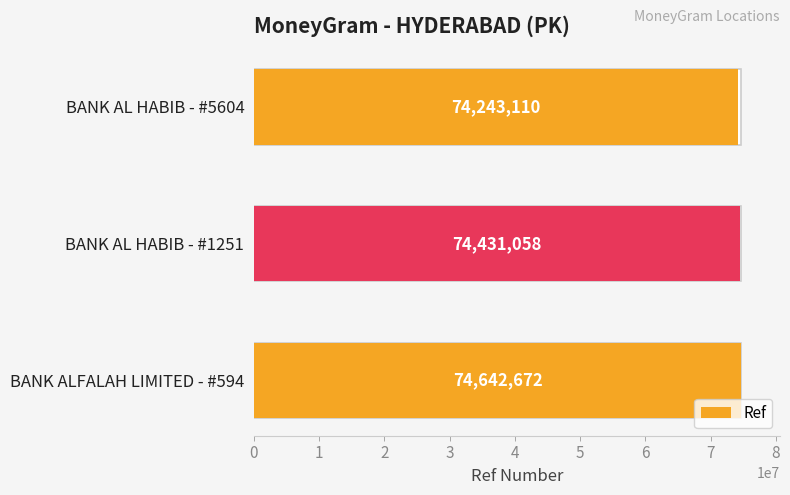

The chart shows a value of 74431058 at BANK AL HABIB - #1251. True or false?

True